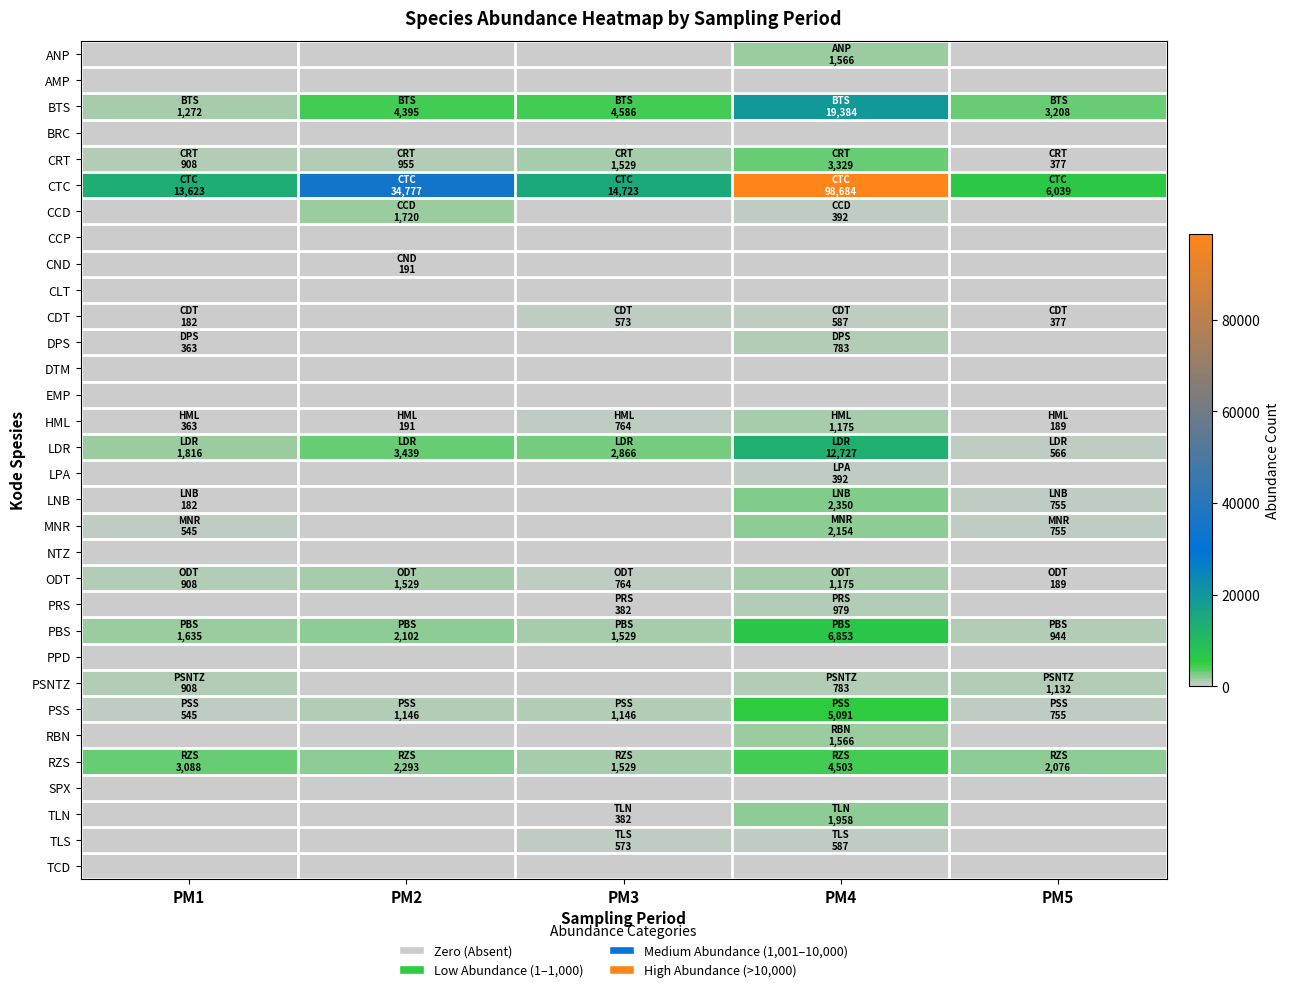

Rank the series by their maximum value, from lowest to highest.

AMP, BRC, CCP, CLT, DTM, EMP, NTZ, PPD, SPX, TCD, CND, LPA, CDT, TLS, DPS, PRS, PSNTZ, HML, ODT, ANP, RBN, CCD, TLN, MNR, LNB, CRT, RZS, PSS, PBS, LDR, BTS, CTC